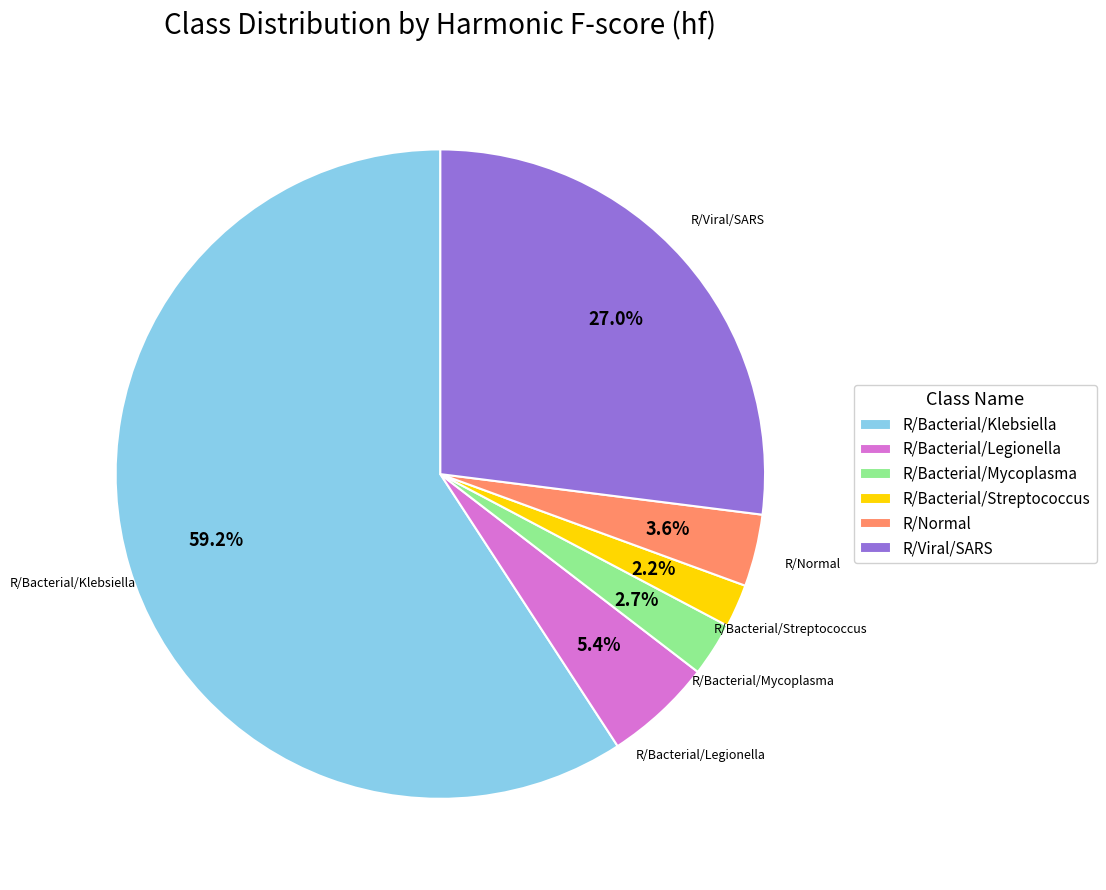

Between R/Viral/SARS and R/Bacterial/Klebsiella, which is larger?

R/Bacterial/Klebsiella